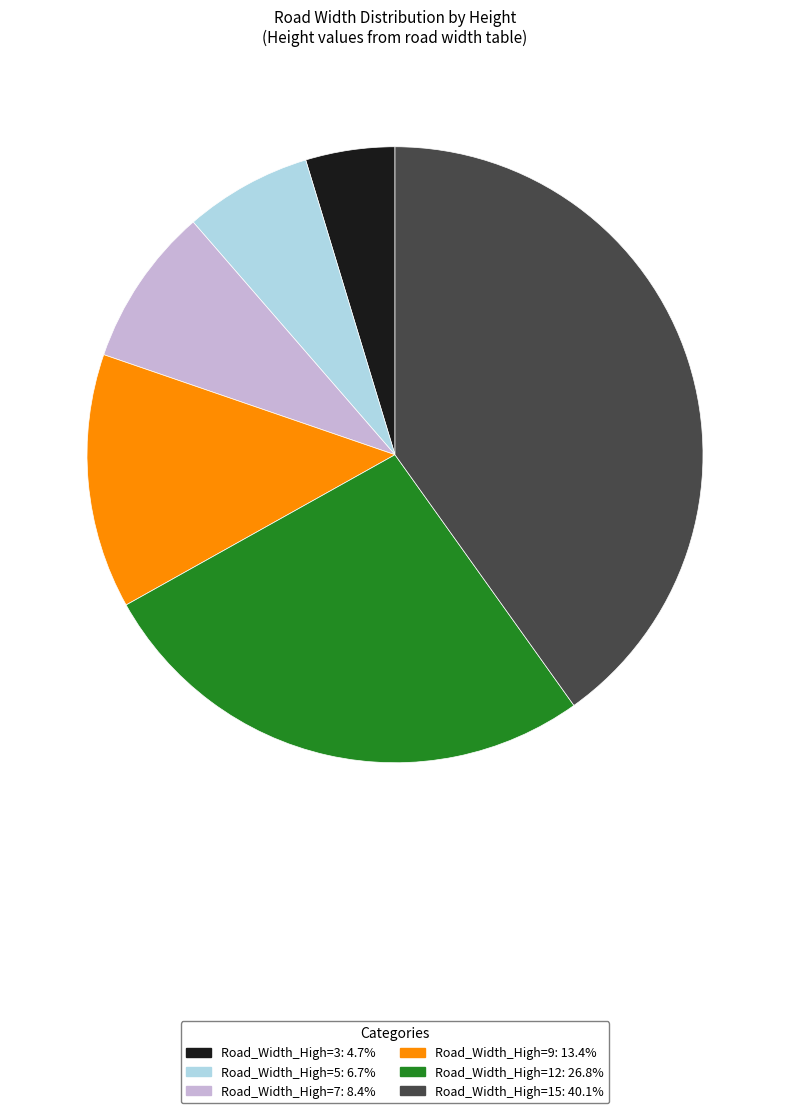

Is the sum of Road_Width_High=9: 13.4% and Road_Width_High=5: 6.7% greater than half?

No